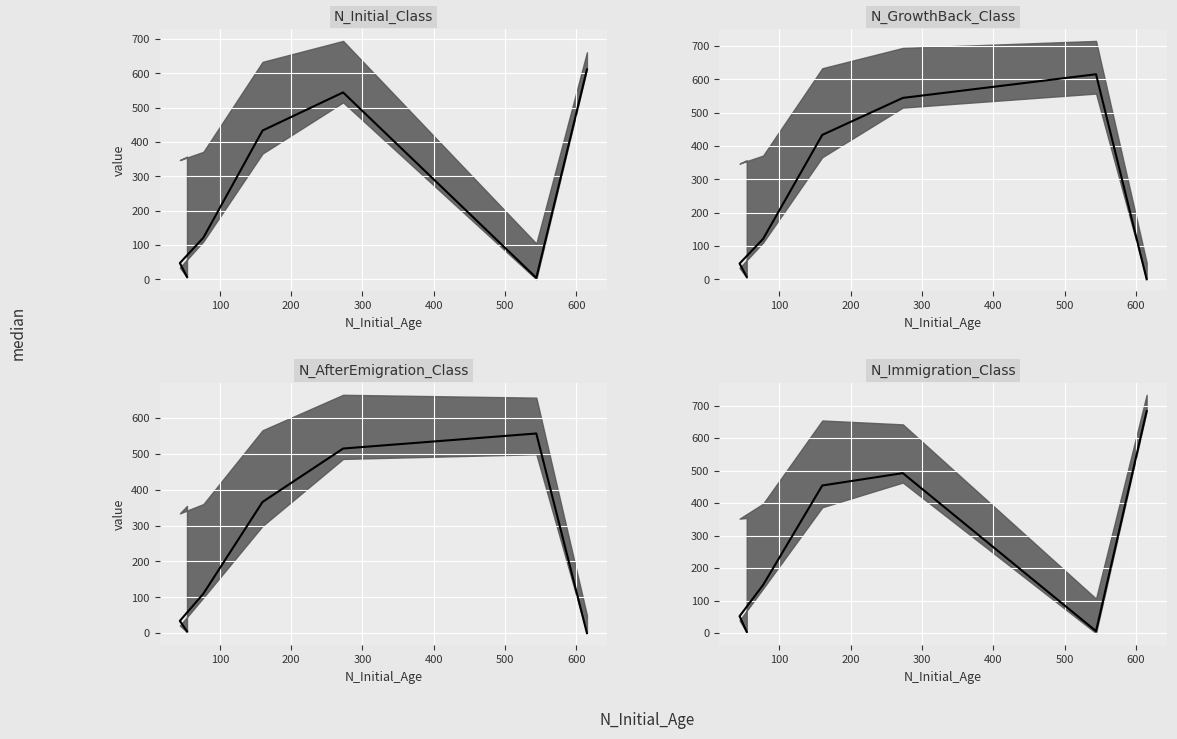

What is the sum of all values?

1839